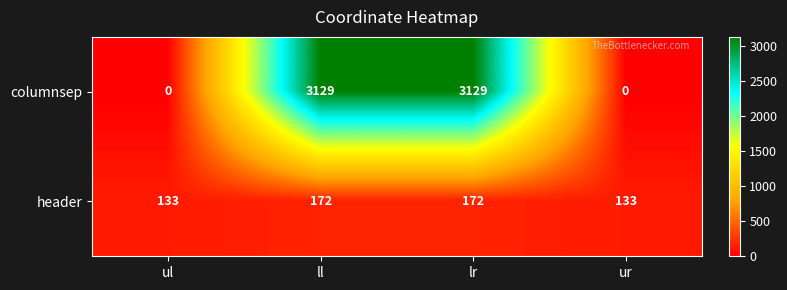

At how many categories does at least one series exceed 266?

2